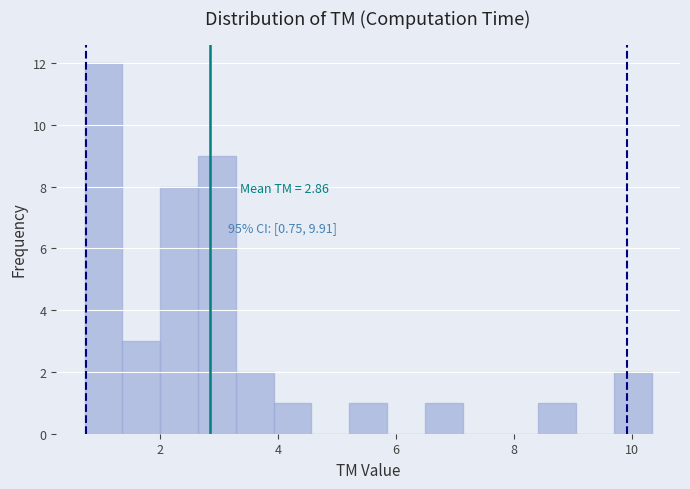

Read against the x-axis, roughly where is the centre of the tallest bar?

1.0